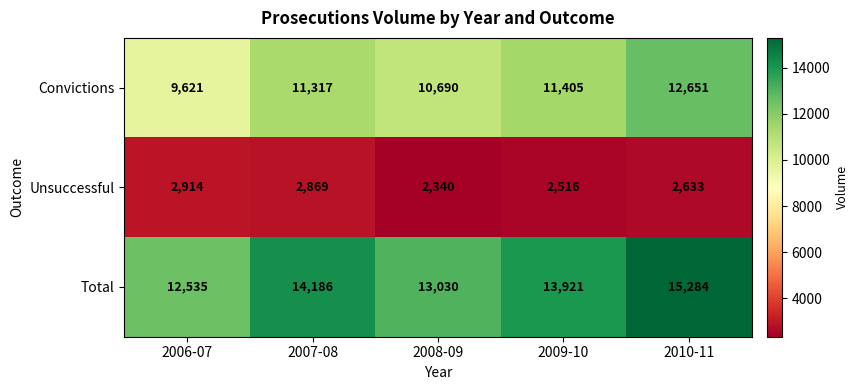

At which category is the sum across all series the highest?

2010-11